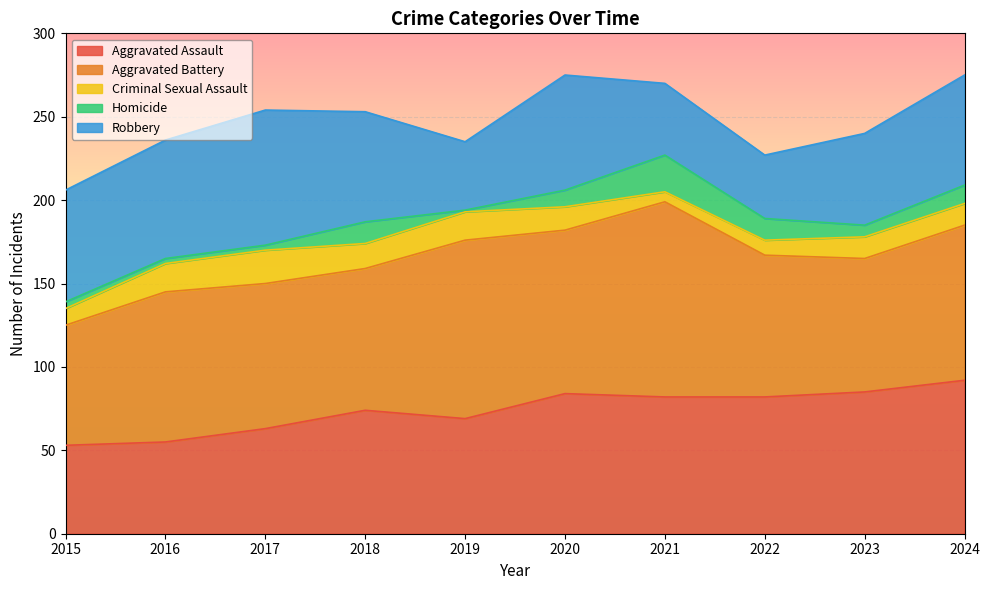

Which series has the widest spread of values?

Aggravated Battery